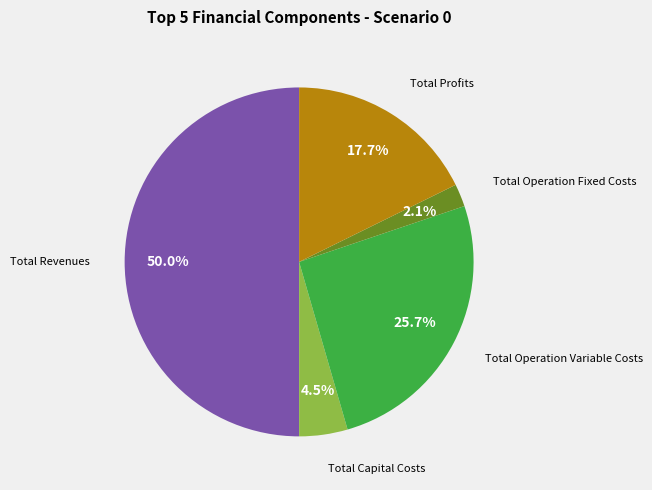

Is there any slice that represents more than half of the pie?

No